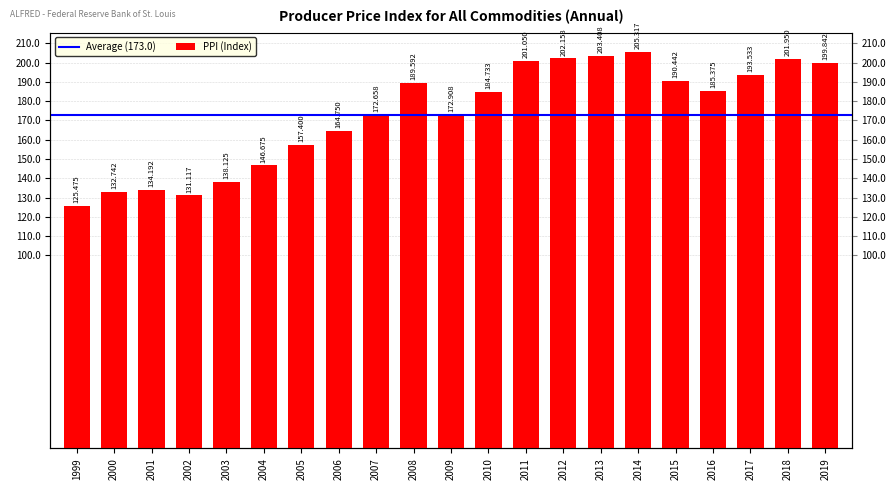

What is the change in value from 2008 to 2011?

+11.5